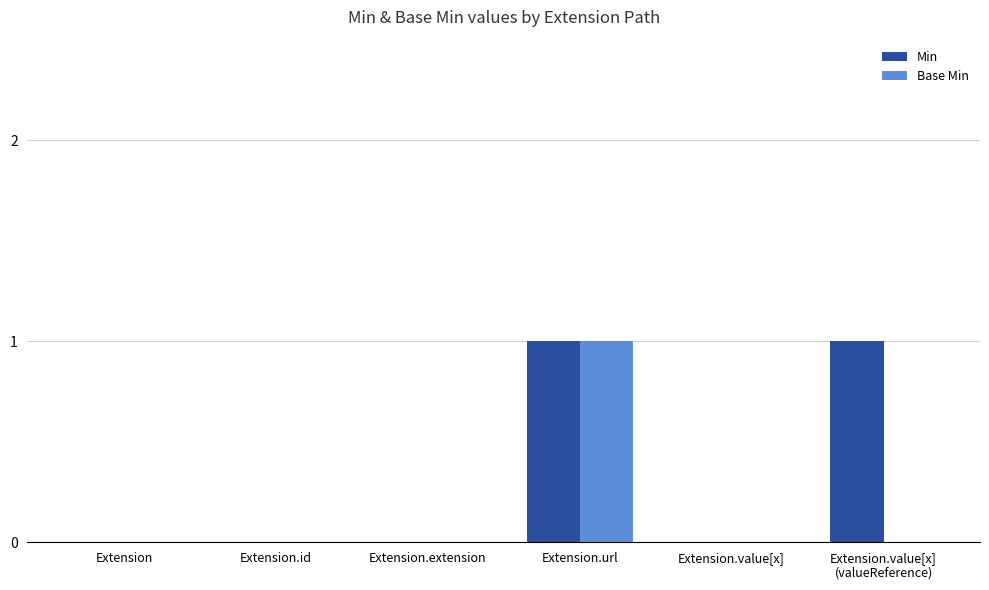

Count the Base Min values in the range 0 to 1.

6